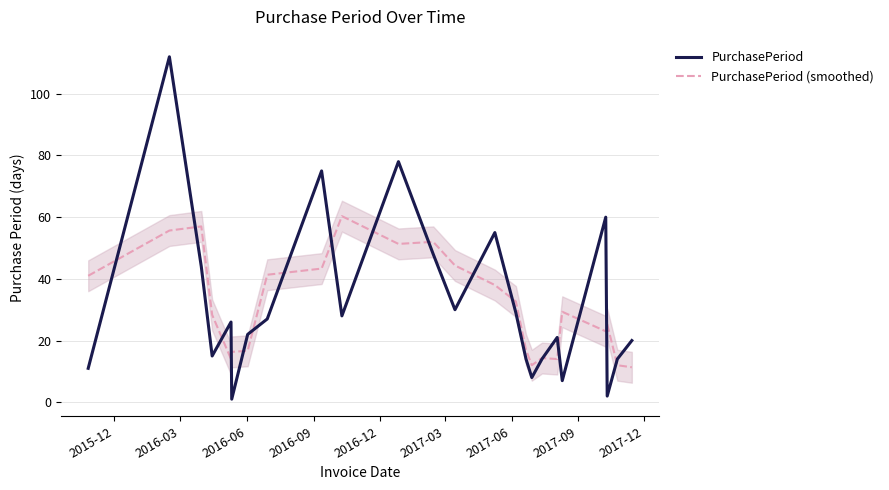

What is the minimum value for PurchasePeriod (smoothed)?

11.3